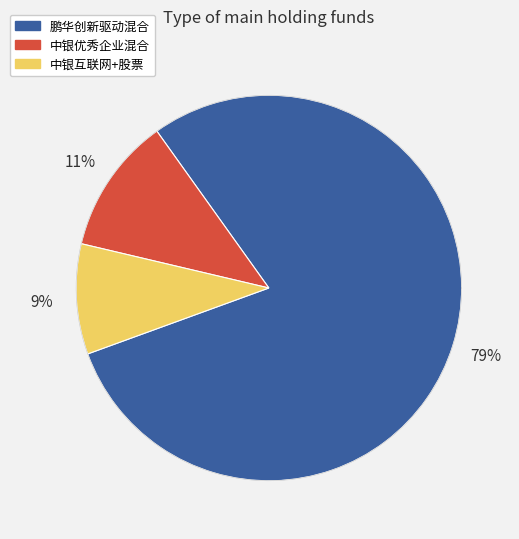

Is 鹏华创新驱动混合 the majority of the pie?

Yes